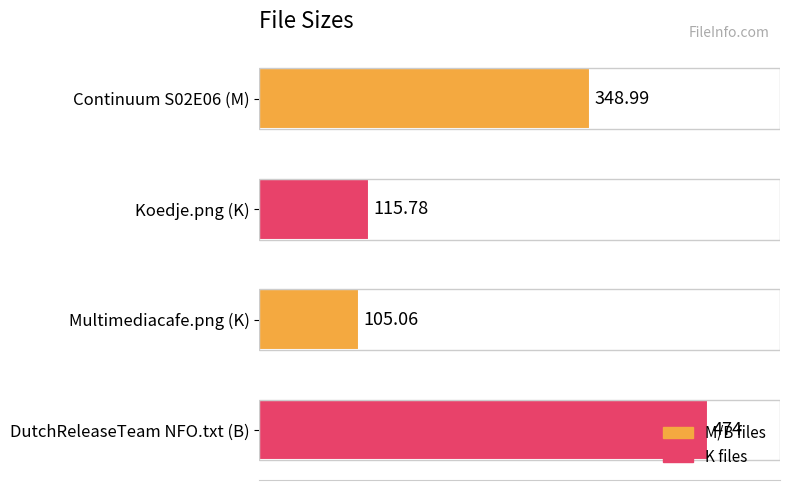

How many values are below 348?

2